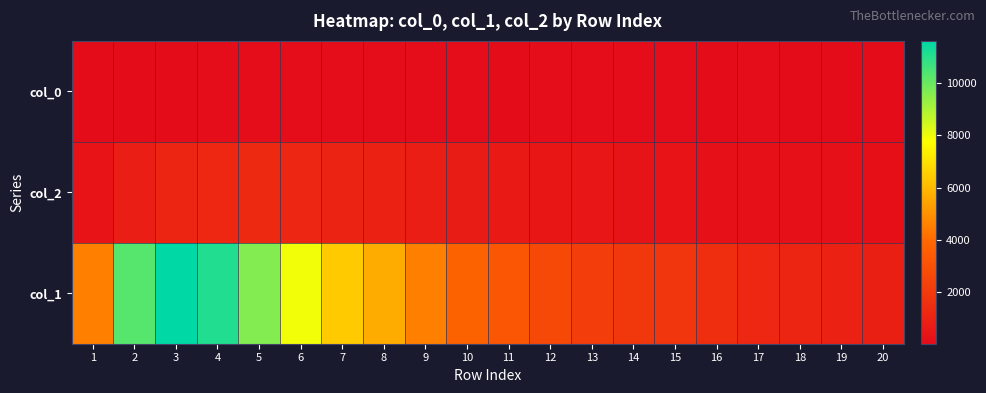

Reading left to right, extract all data points from this chart.

col_0: 1=9	2=4	3=21	4=32	5=36	6=38	7=47	8=39	9=48	10=41	11=26	12=40	13=34	14=40	15=35	16=24	17=33	18=21	19=22	20=23
col_2: 1=312	2=789	3=1031	4=1165	5=1277	6=1135	7=993	8=901	9=768	10=656	11=571	12=460	13=427	14=357	15=285	16=245	17=222	18=163	19=176	20=133
col_1: 1=4554	2=10303	3=11631	4=11118	5=9627	6=7937	7=6452	8=5673	9=4547	10=3725	11=3194	12=2653	13=2129	14=1891	15=1828	16=1478	17=1202	18=1050	19=968	20=801